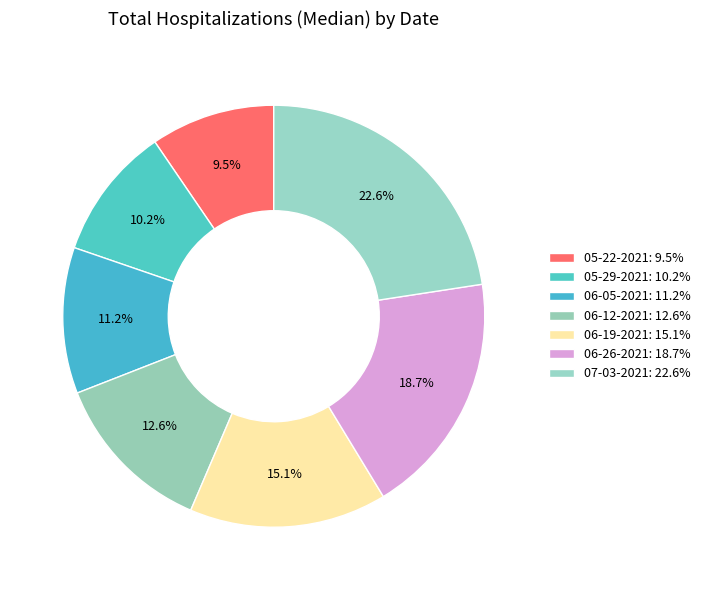

Between 05-22-2021 and 07-03-2021, which is larger?

07-03-2021